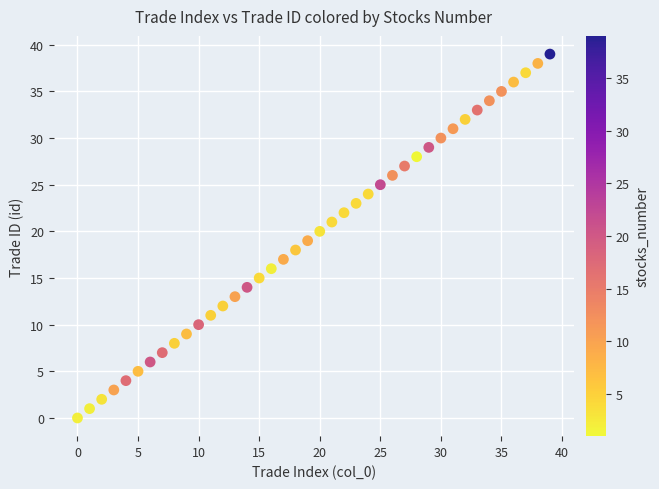

What is the range of Y values (max minus min)?

39